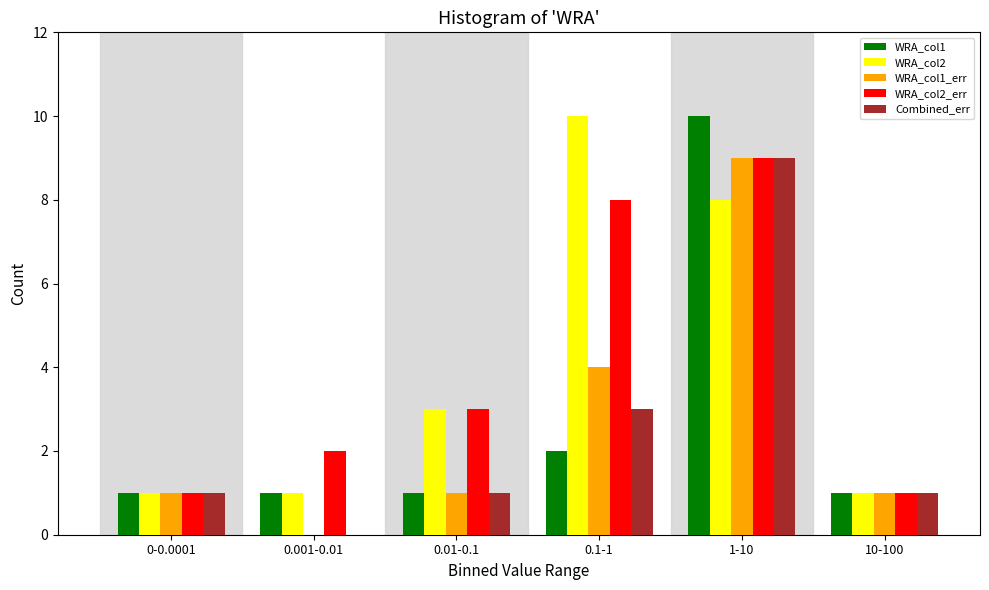

Reading right to left, extract all data points from this chart.

WRA_col1: 10-100=1	1-10=10	0.1-1=2	0.01-0.1=1	0.001-0.01=1	0-0.0001=1
WRA_col2: 10-100=1	1-10=8	0.1-1=10	0.01-0.1=3	0.001-0.01=1	0-0.0001=1
WRA_col1_err: 10-100=1	1-10=9	0.1-1=4	0.01-0.1=1	0.001-0.01=0	0-0.0001=1
WRA_col2_err: 10-100=1	1-10=9	0.1-1=8	0.01-0.1=3	0.001-0.01=2	0-0.0001=1
Combined_err: 10-100=1	1-10=9	0.1-1=3	0.01-0.1=1	0.001-0.01=0	0-0.0001=1